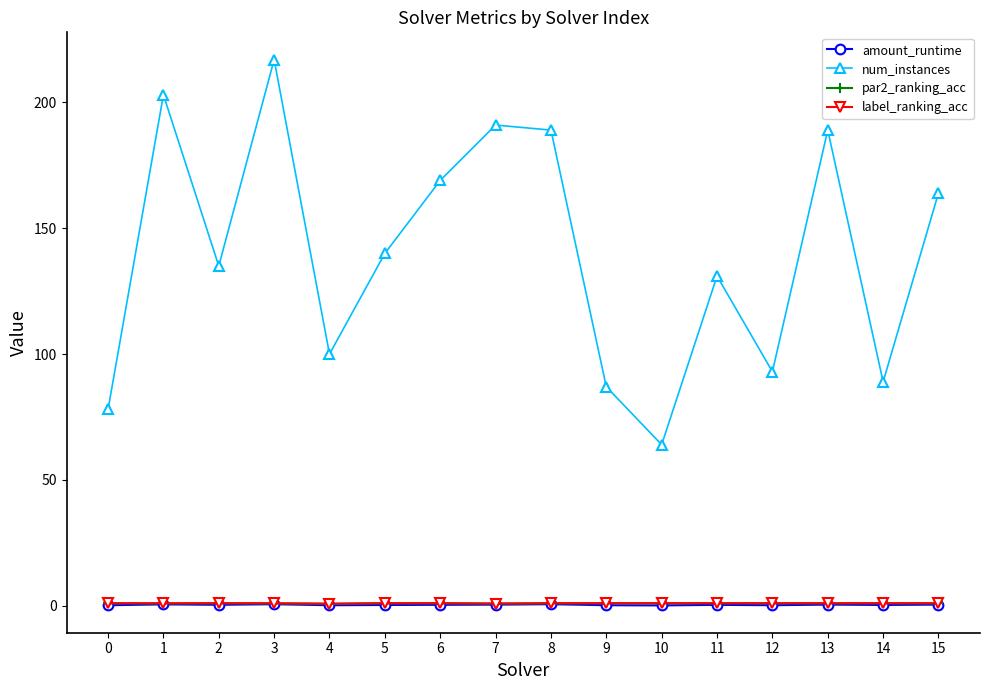

True or false: num_instances and amount_runtime cross at least once.

False